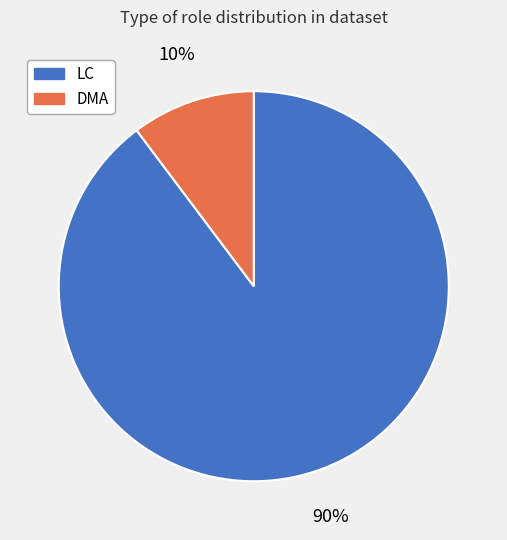

How many slices are in this pie chart?

2